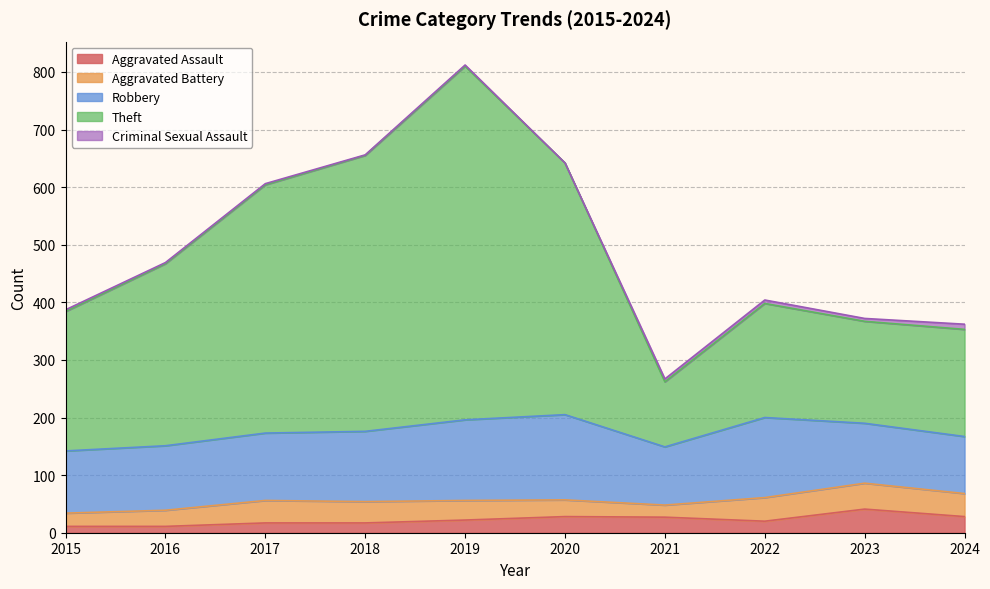

At which category is the sum across all series the highest?

2019